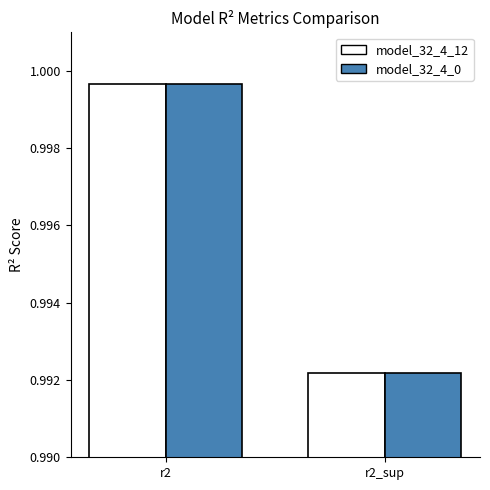

Which category has the lowest value in the model_32_4_0 series?

r2_sup